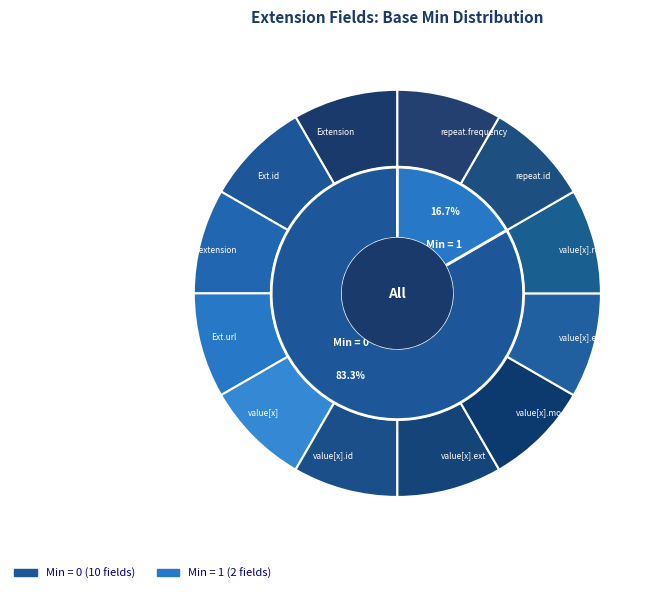

True or false: Extension.value[x] accounts for 6% of the total.

False